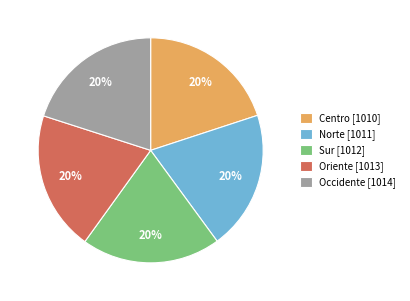

What is the ratio of the value at Norte [1011] to the value at Centro [1010]?

1.0